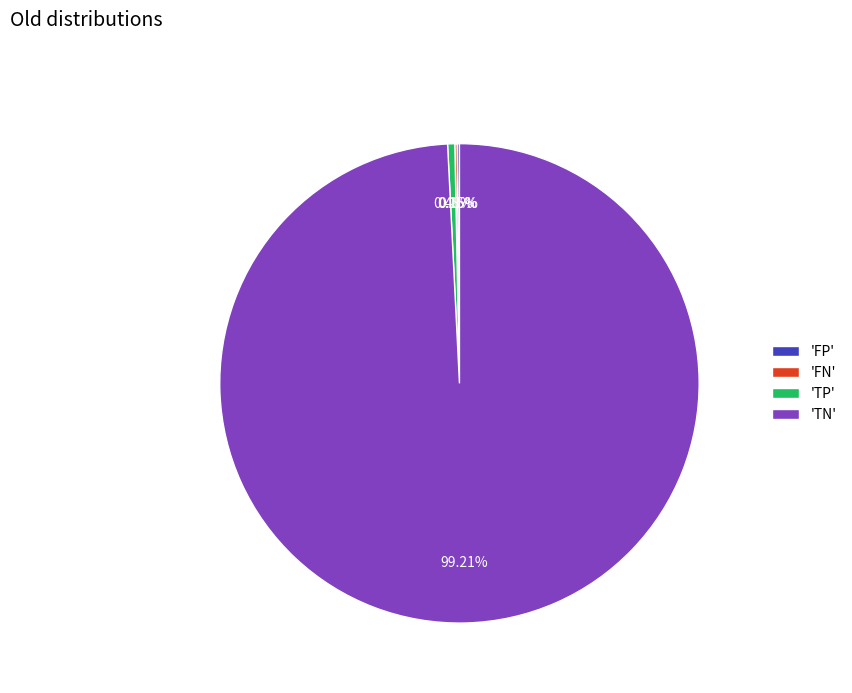

What is the largest slice in the pie chart?

'TN'